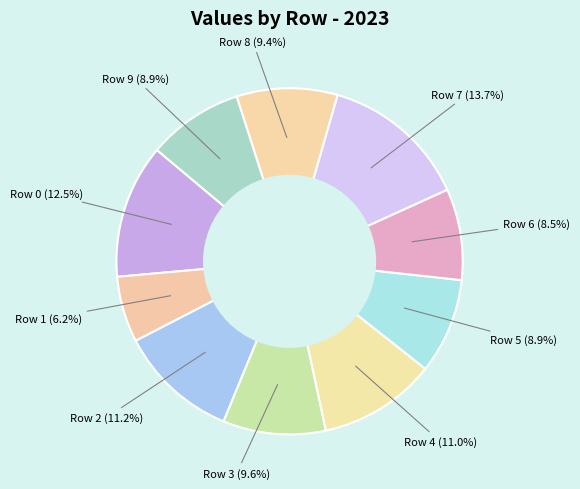

Count the number of slices in the pie.

10